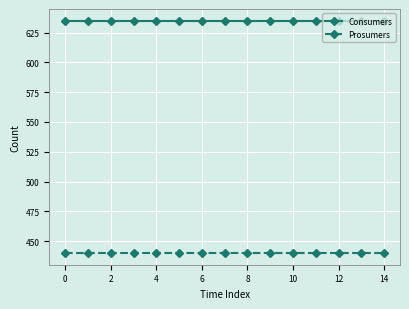

At how many categories does at least one series exceed 615?

15